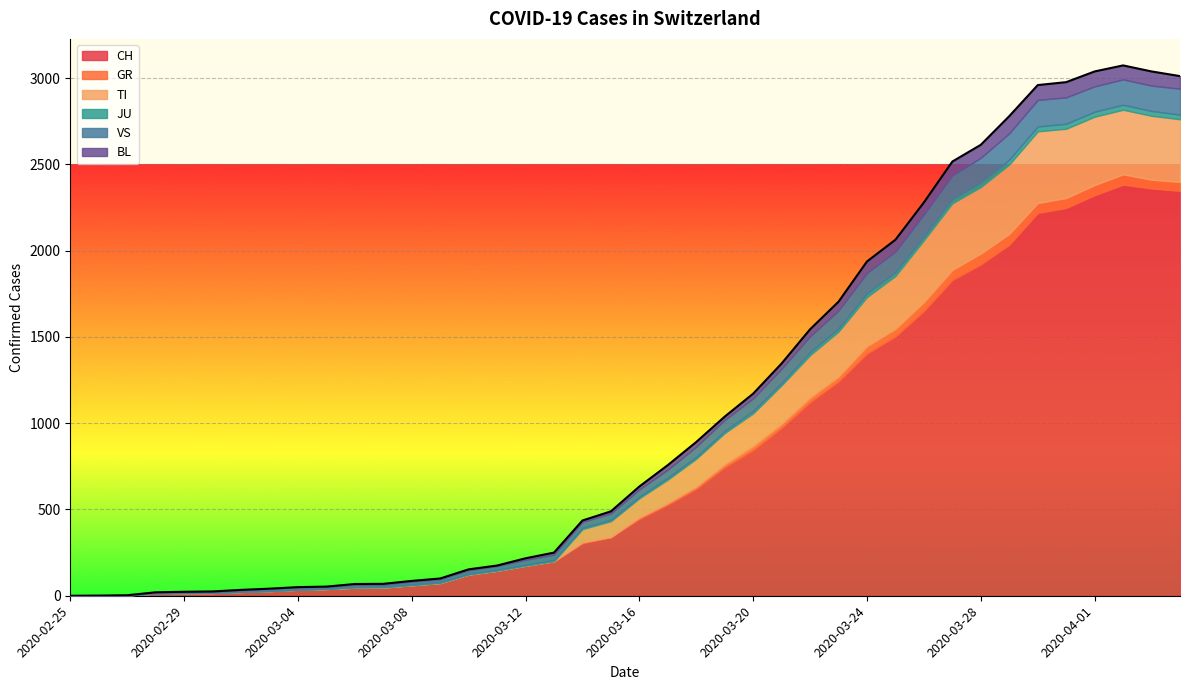

Rank the series at 2020-03-01 from highest to lowest value.

CH, VS, JU, BL, GR, TI